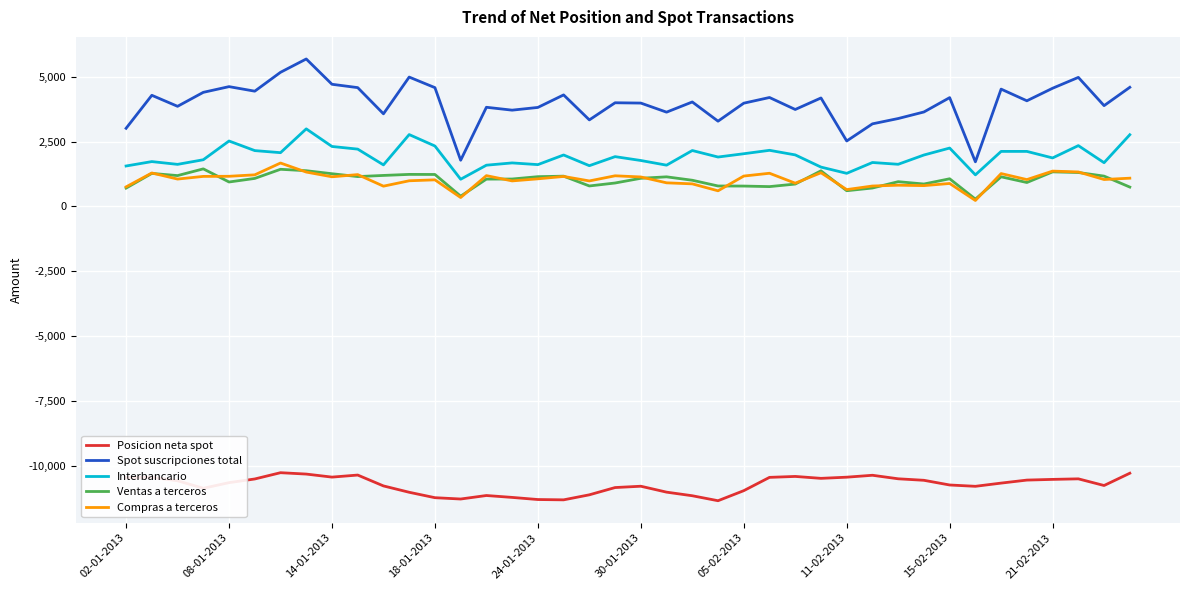

What is the maximum value for Compras a terceros?

1671